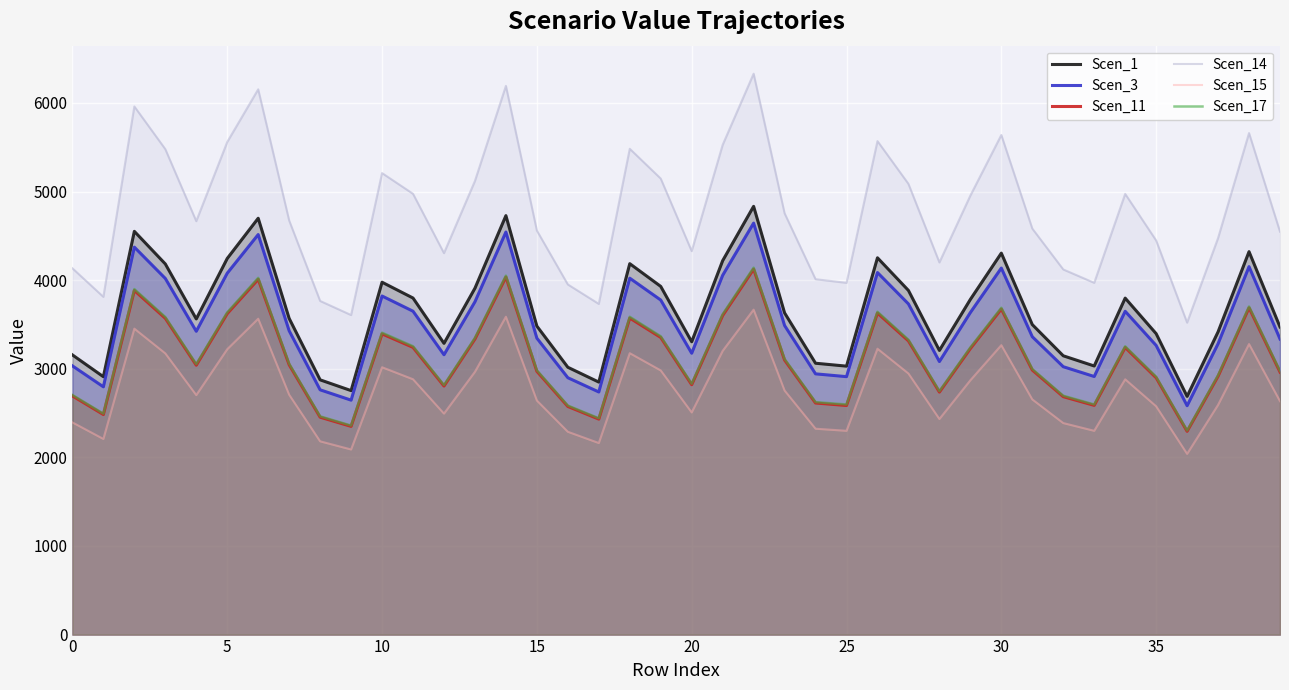

Which series has the largest total across all categories?

Scen_14